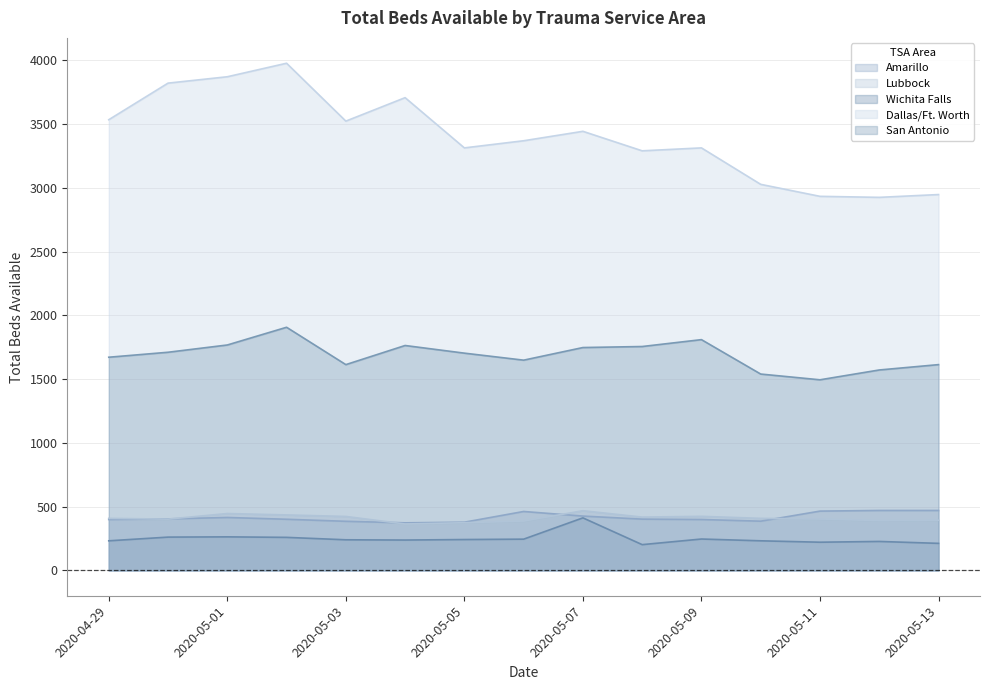

At which category does Wichita Falls reach its first local valley?

2020-05-04